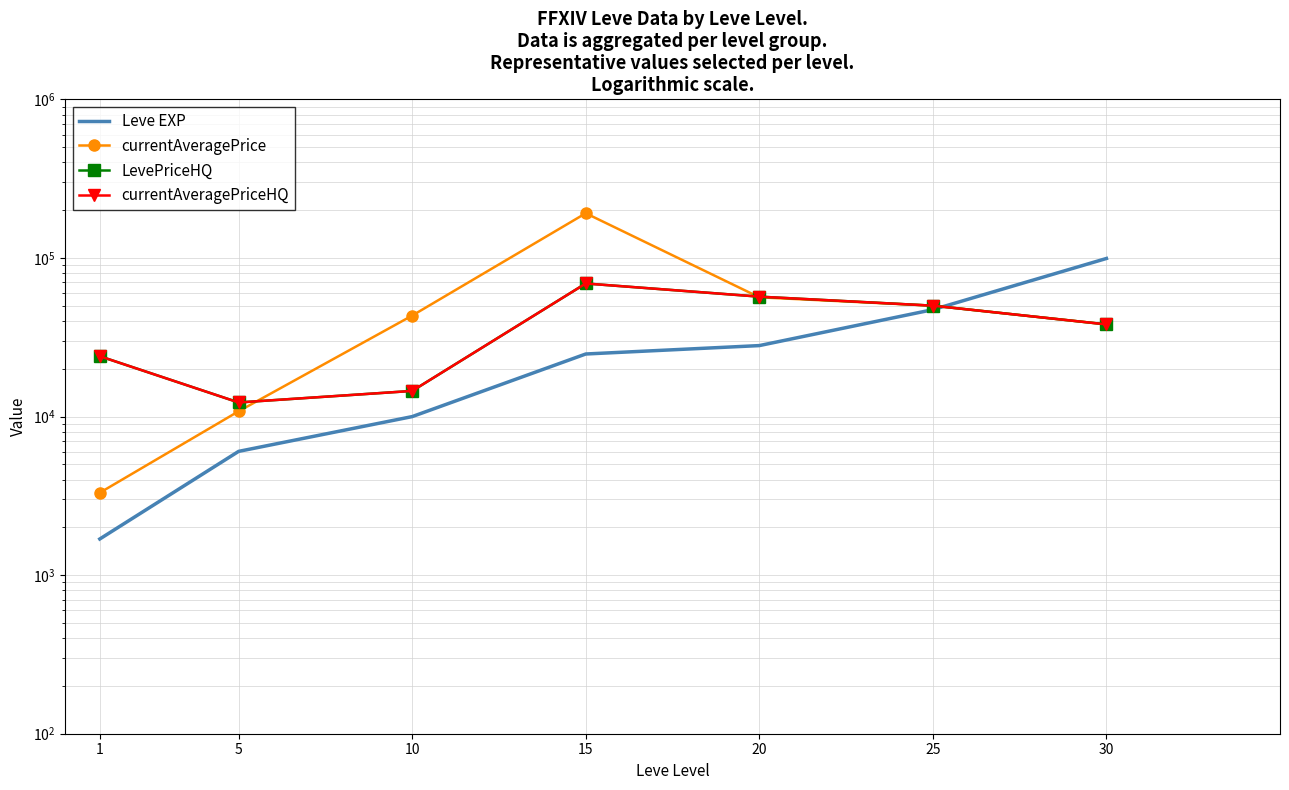

What is the average value of the LevePriceHQ series?

37837.3